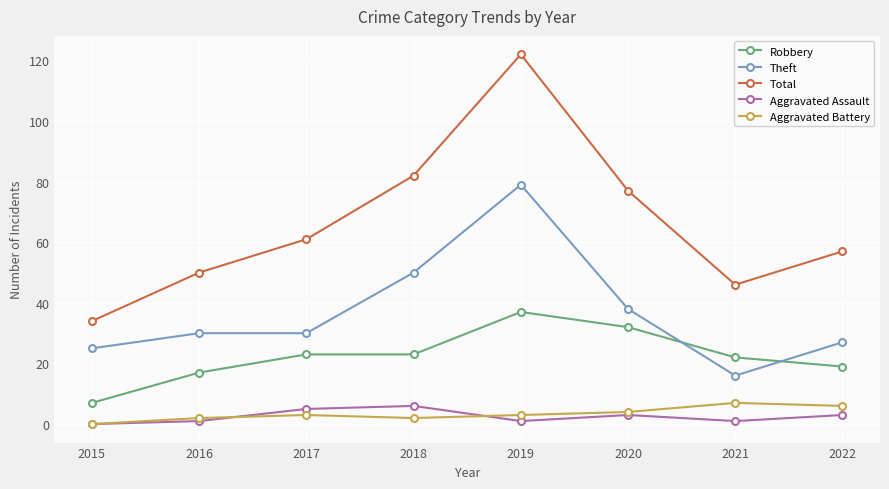

Reading left to right, list all the values displayed in this chart.

Robbery: 7	17	23	23	37	32	22	19
Theft: 25	30	30	50	79	38	16	27
Total: 34	50	61	82	122	77	46	57
Aggravated Assault: 0	1	5	6	1	3	1	3
Aggravated Battery: 0	2	3	2	3	4	7	6